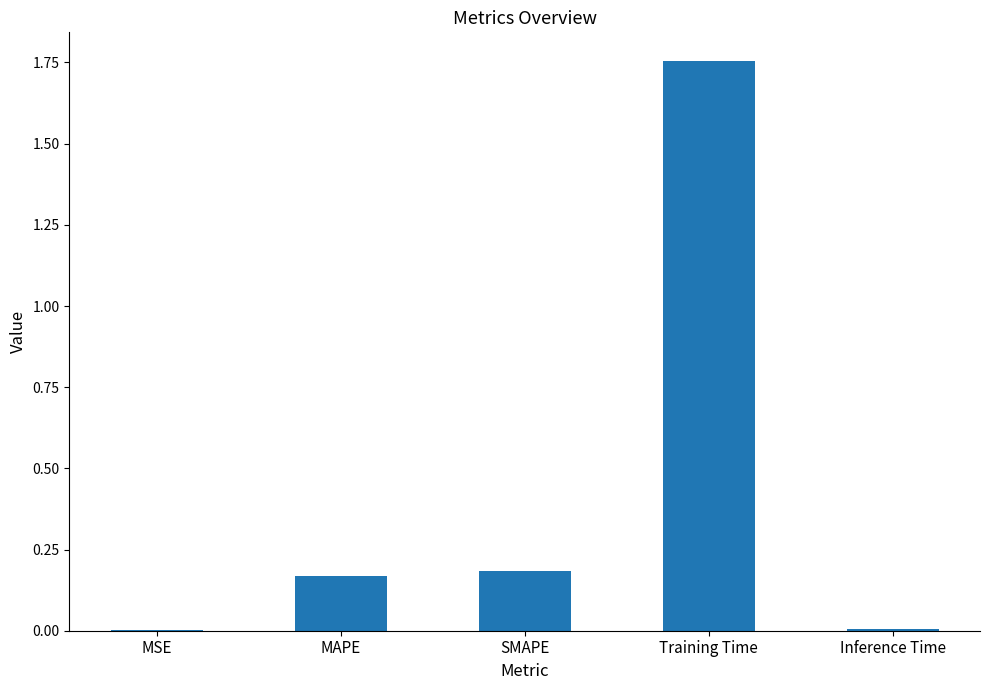

Between Inference Time and Training Time, which is larger?

Training Time